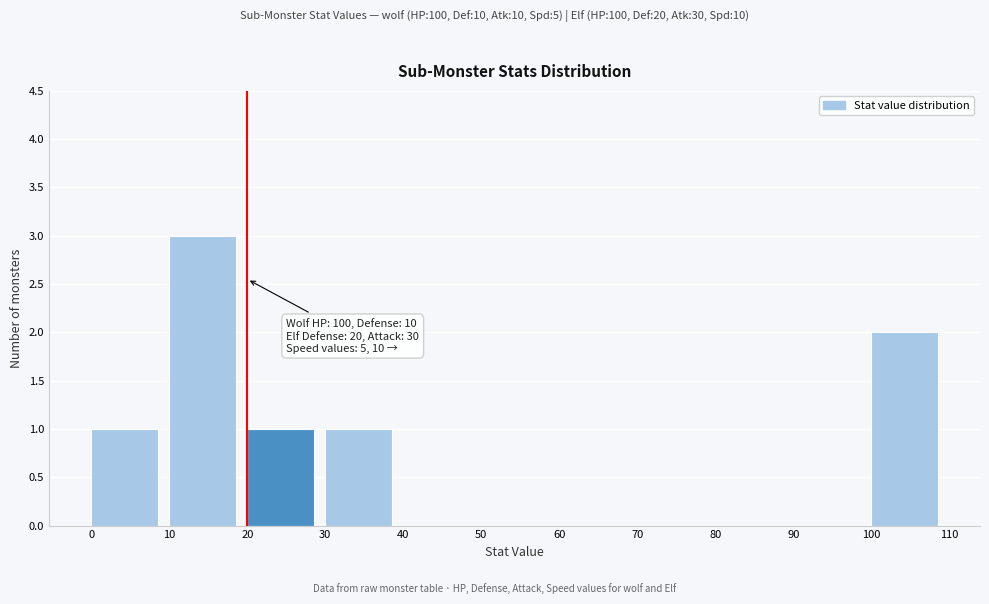

Over which range of the x-axis is the bar tallest?

10 to 20